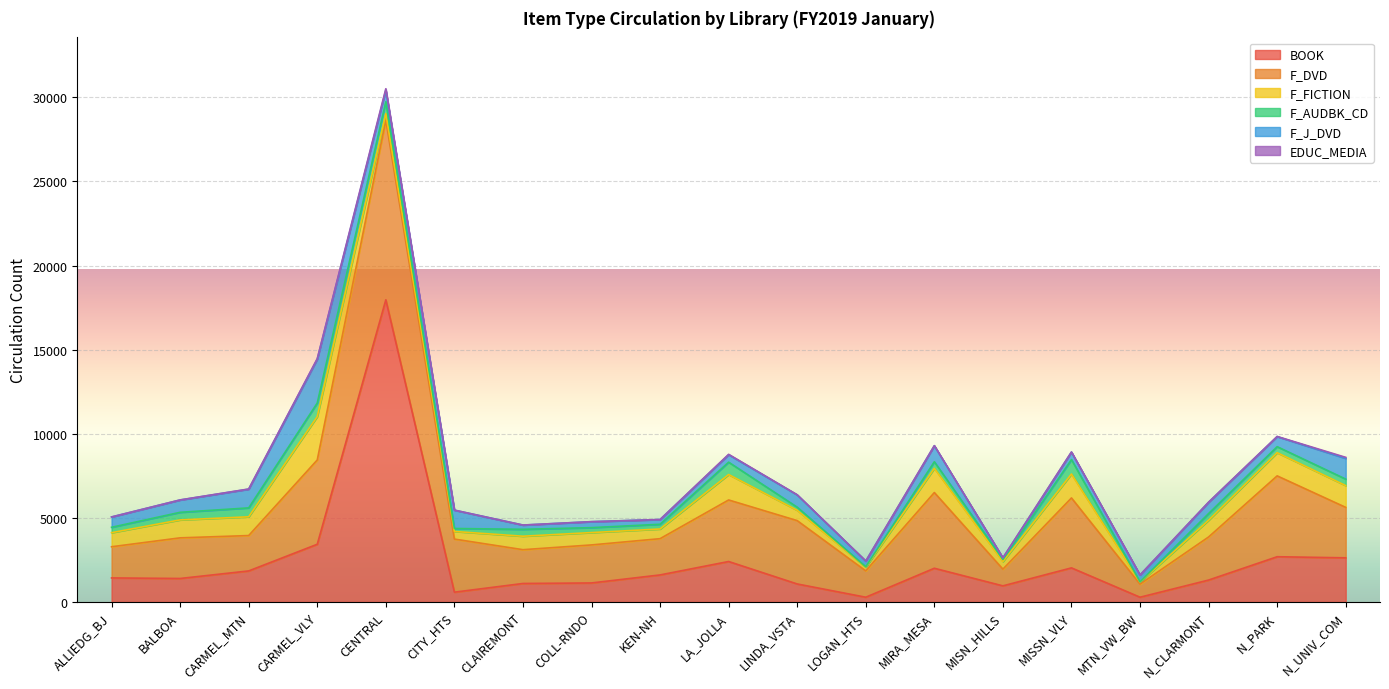

The value of F_DVD at LINDA_VSTA is 3765. True or false?

True